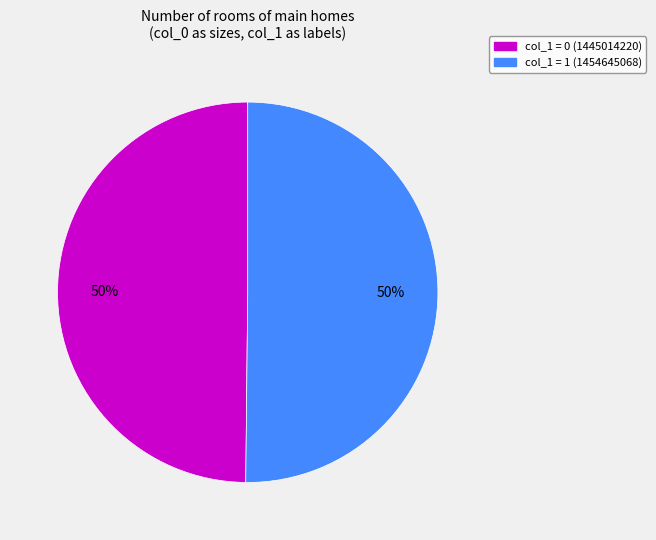

To the nearest percent, what is the average slice percentage?

50%